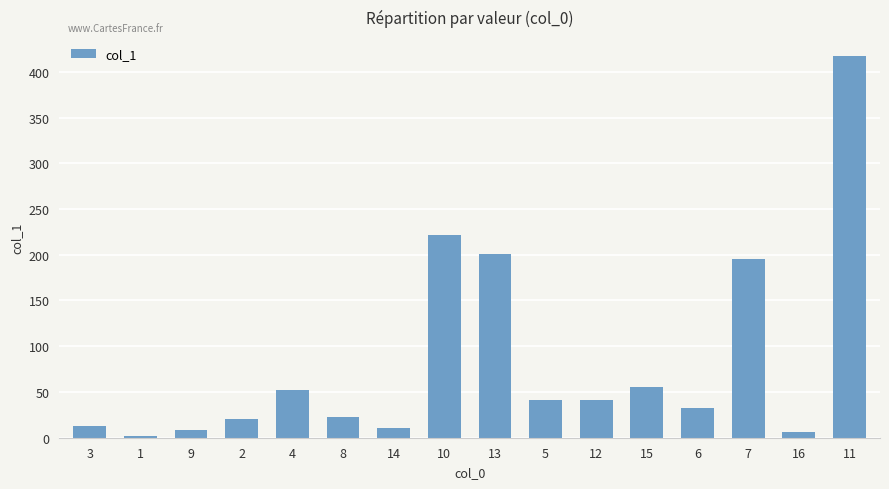

What is the sum of all values?

1341.6